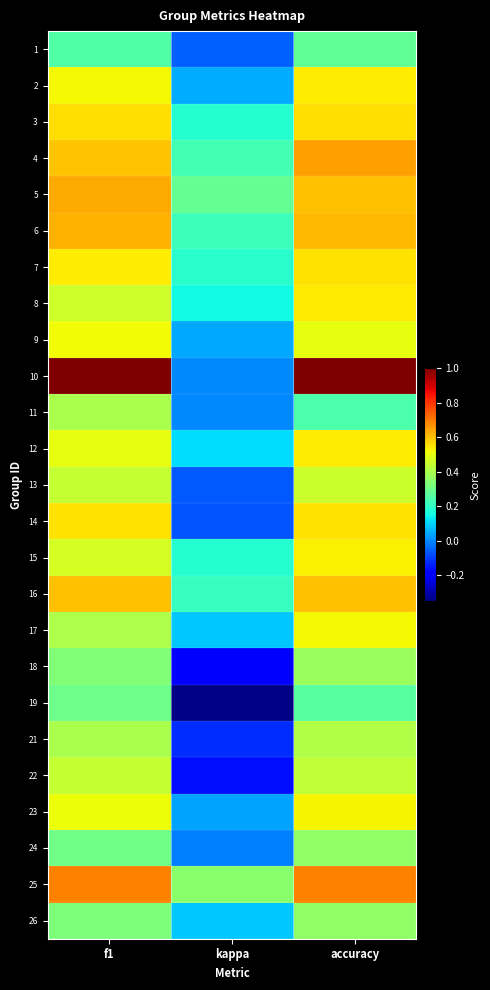

At how many categories does at least one series exceed 0?

3